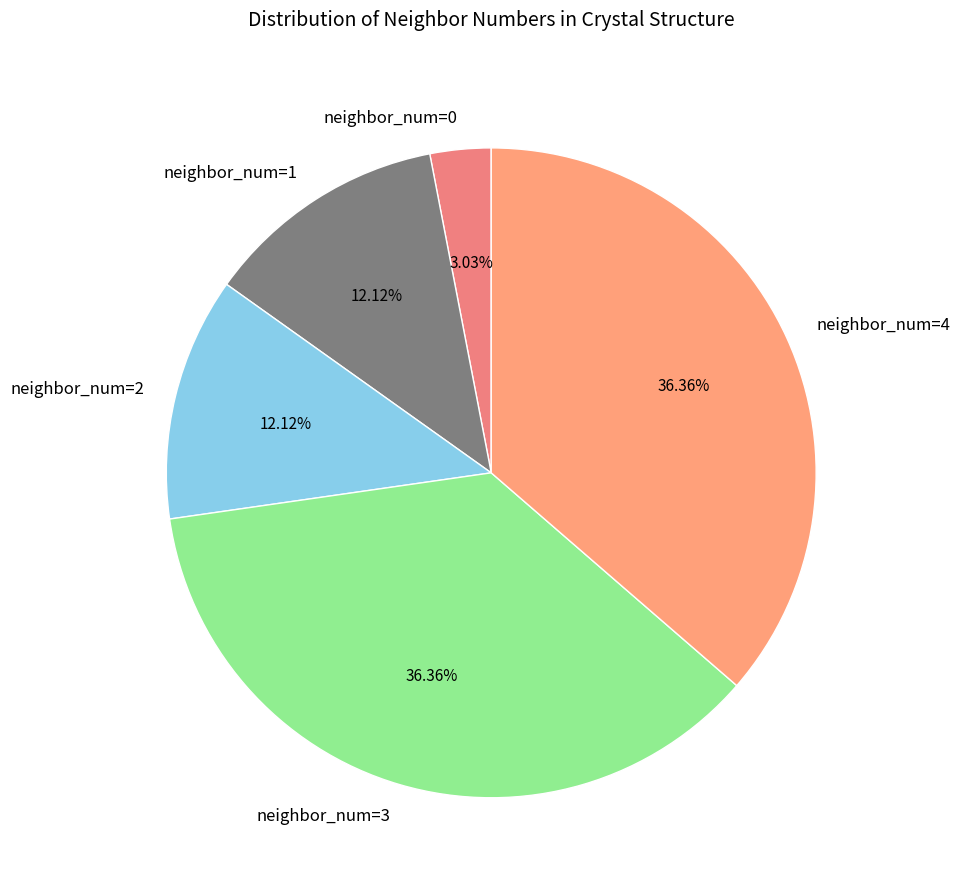

Approximately how many times larger is the value at neighbor_num=3 compared to neighbor_num=1?

3.0